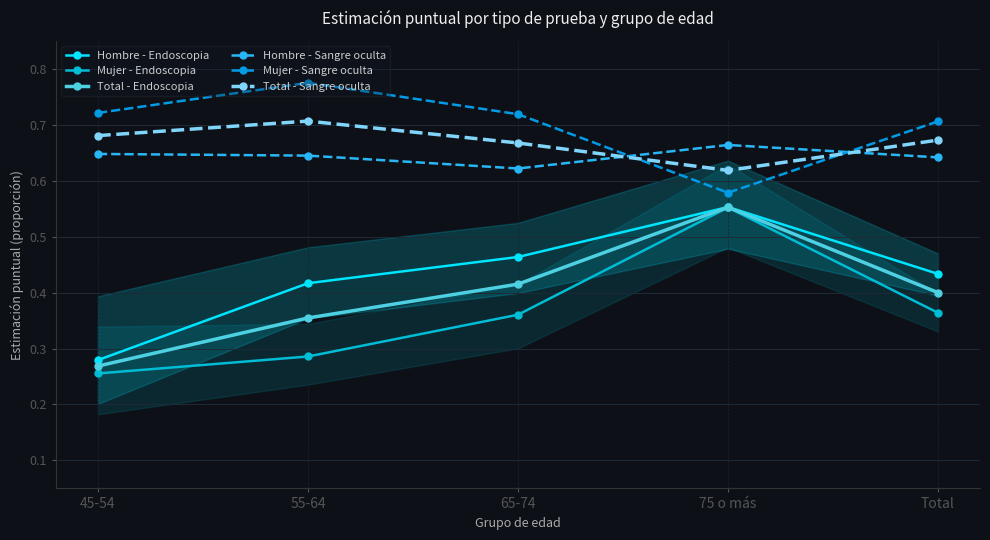

At which label does Hombre - Sangre oculta reach its peak?

75 o más